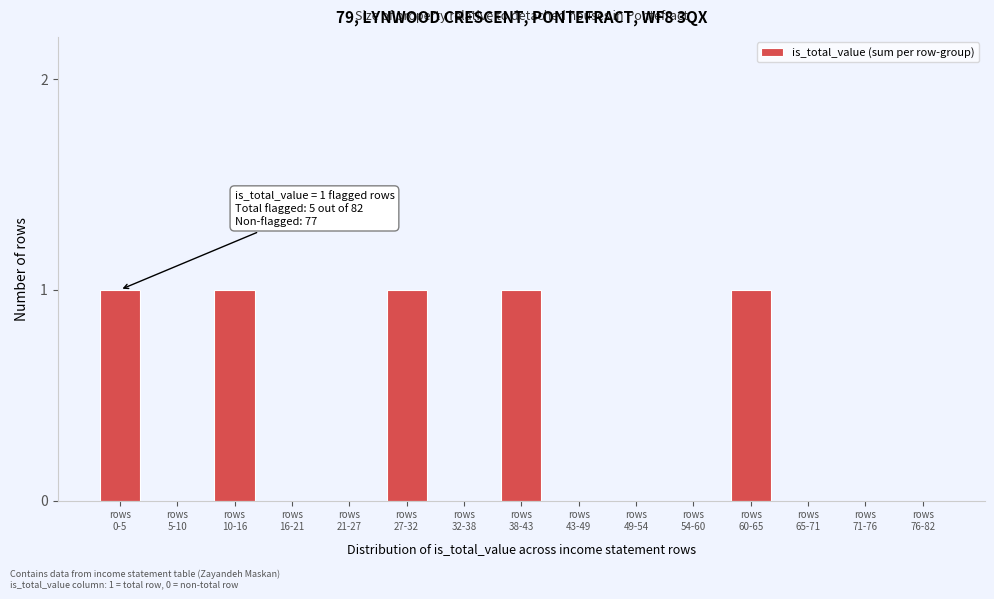

What is the sum of all values?

5